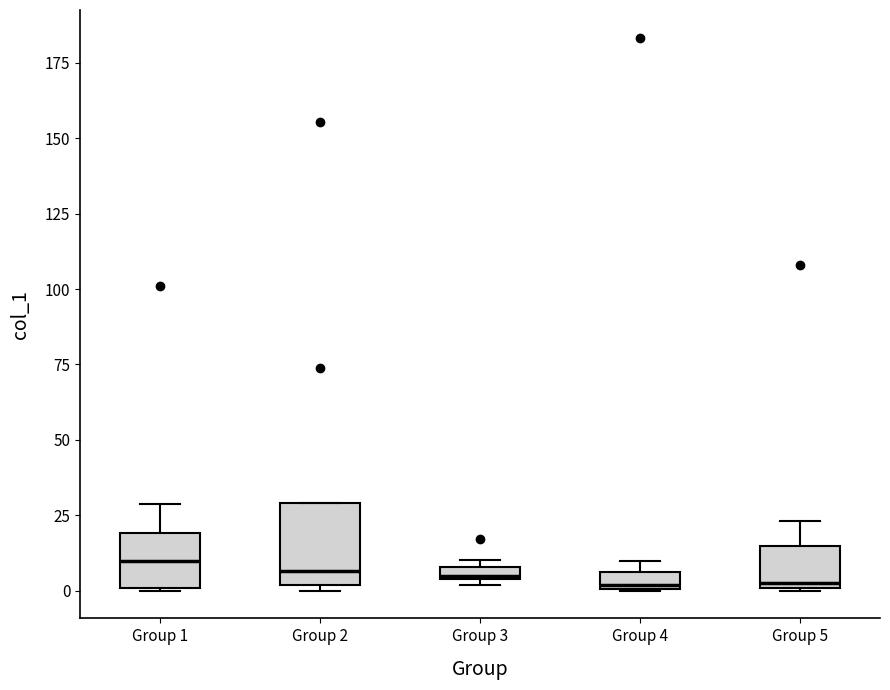

Where is the upper edge of the box for Group 5 on the y-axis? The values are not printed on the chart, so give them approximately, as read against the axis.

15